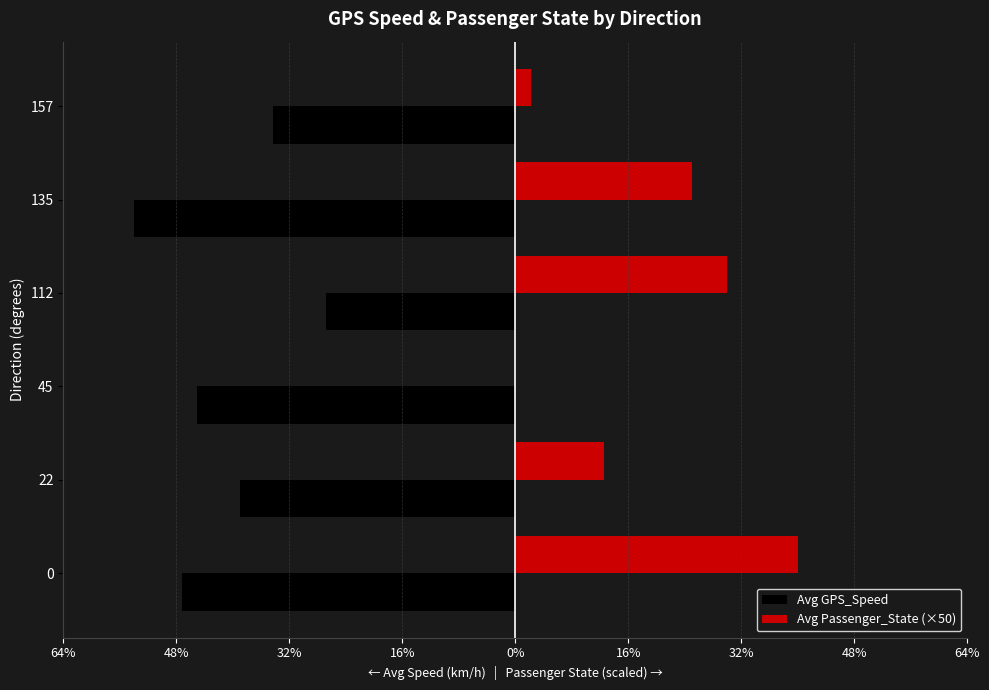

What is the minimum value shown in the chart?

-54.0